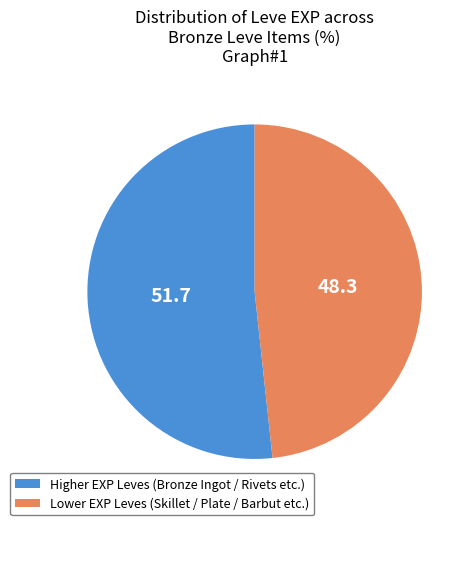

What is the smallest slice in the pie chart?

Lower EXP Leves (Skillet / Plate / Barbut etc.)